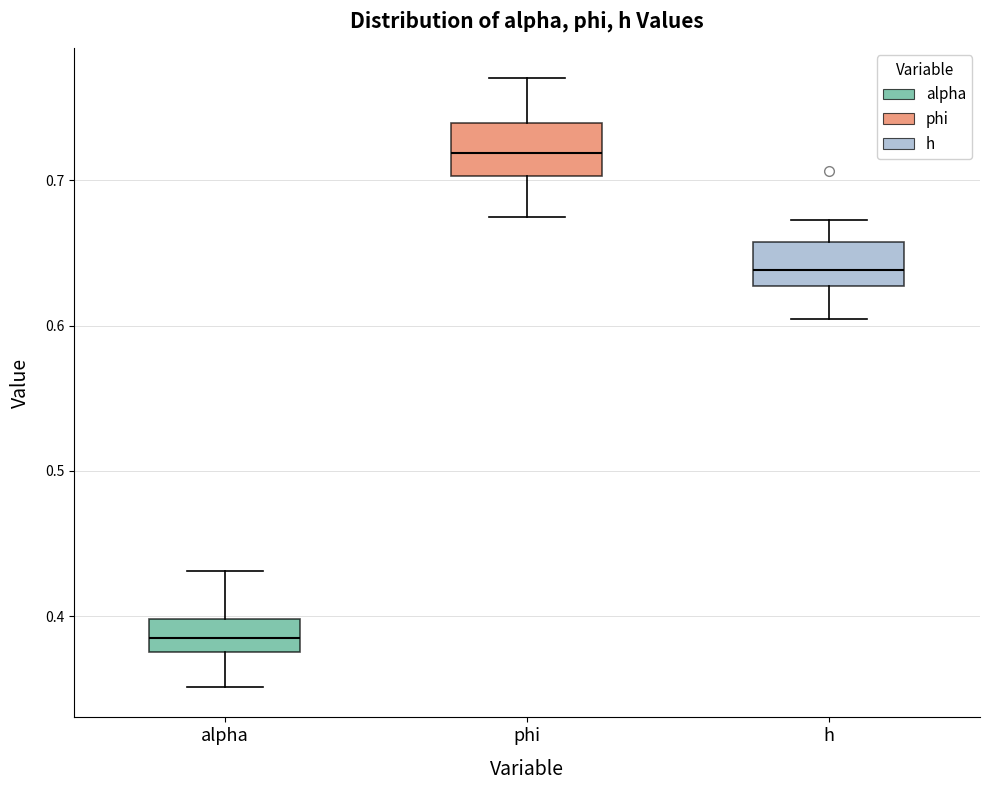

Reading left to right, transcribe this box plot: for each box, give where its median line is, the range the box spans, and where its two whiskers end, as read against the y-axis. The values are not printed on the chart, so give them approximately, as read against the axis.

alpha: median 0.38 (inside the box), box 0.38 to 0.40, whiskers 0.35 to 0.43
phi: median 0.72, box 0.70 to 0.74, whiskers 0.67 to 0.77
h: median 0.64, box 0.63 to 0.66, whiskers 0.60 to 0.67